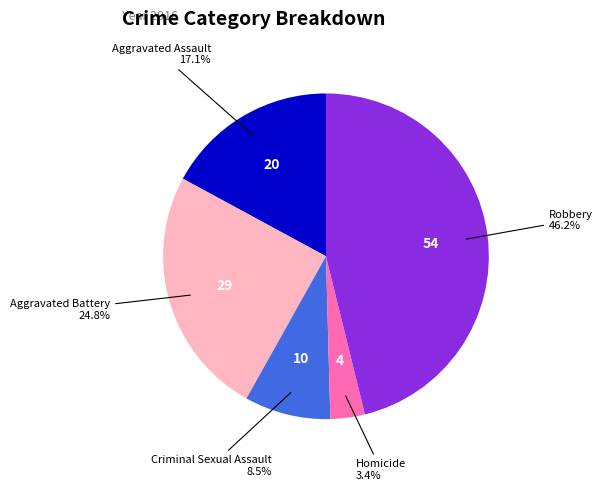

Count the number of slices in the pie.

5